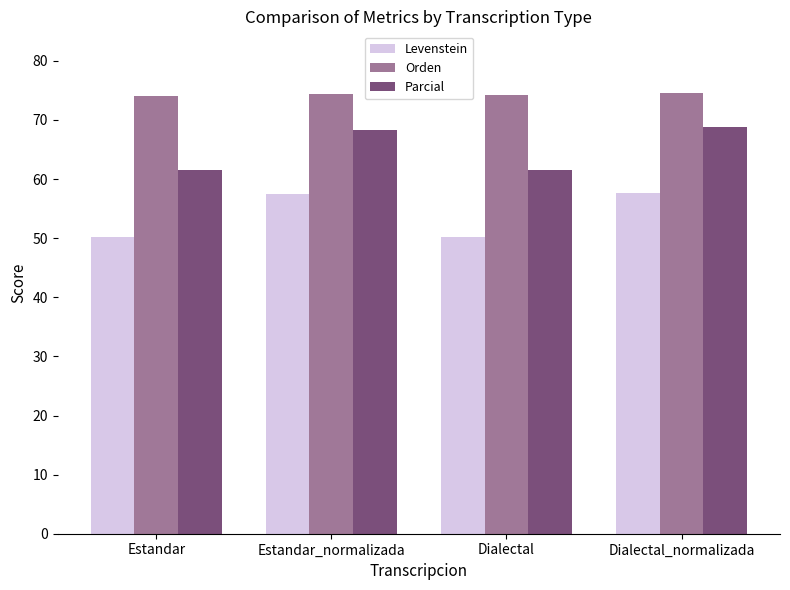

What is the value of the Orden bar at the 1st from the left?

74.1